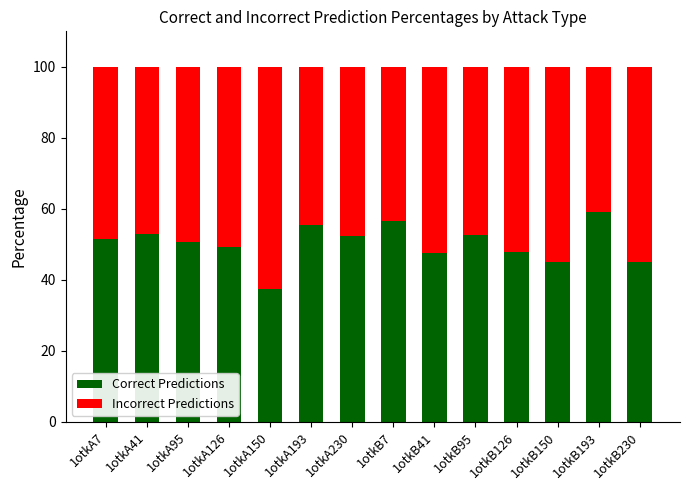

The value of Correct Predictions at 1otkA7 is 16.8. True or false?

False